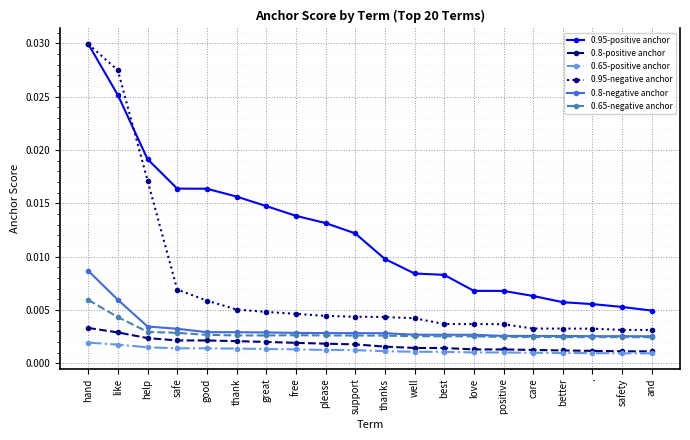

Which series has the widest spread of values?

0.95-negative anchor